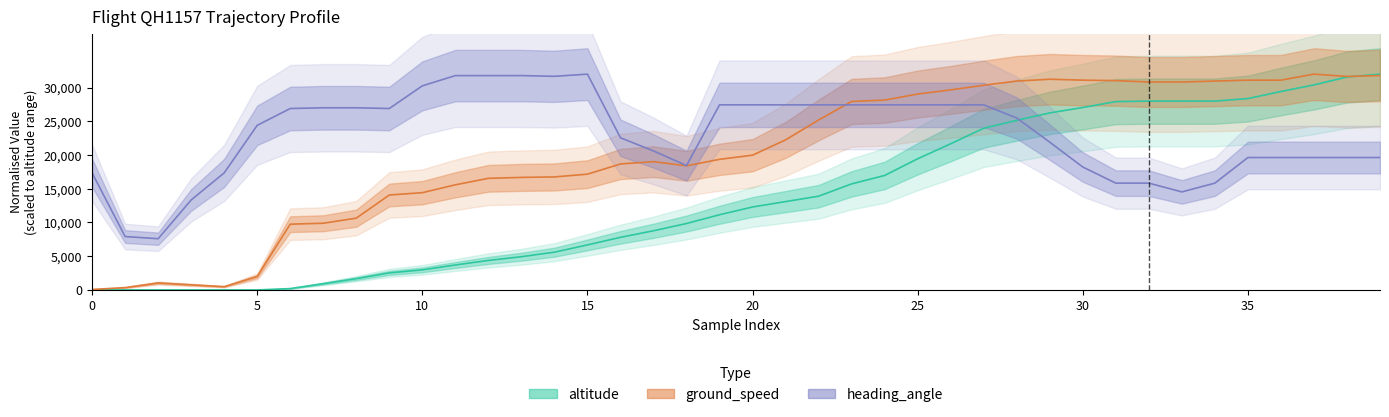

The value of heading_angle at 15 is 32000.0. True or false?

True